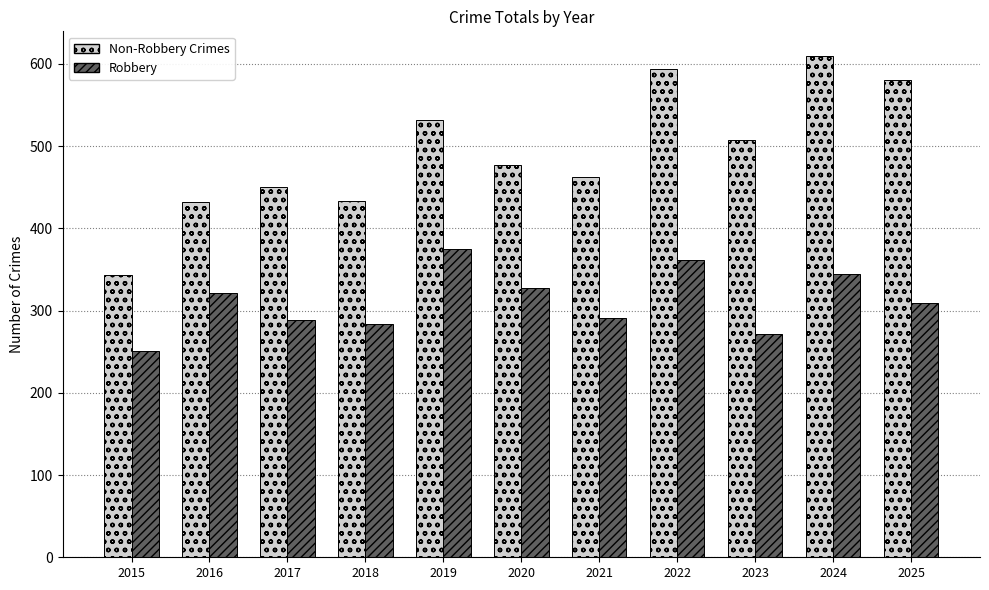

What is the difference between the second highest and minimum values in the Non-Robbery Crimes series?

251